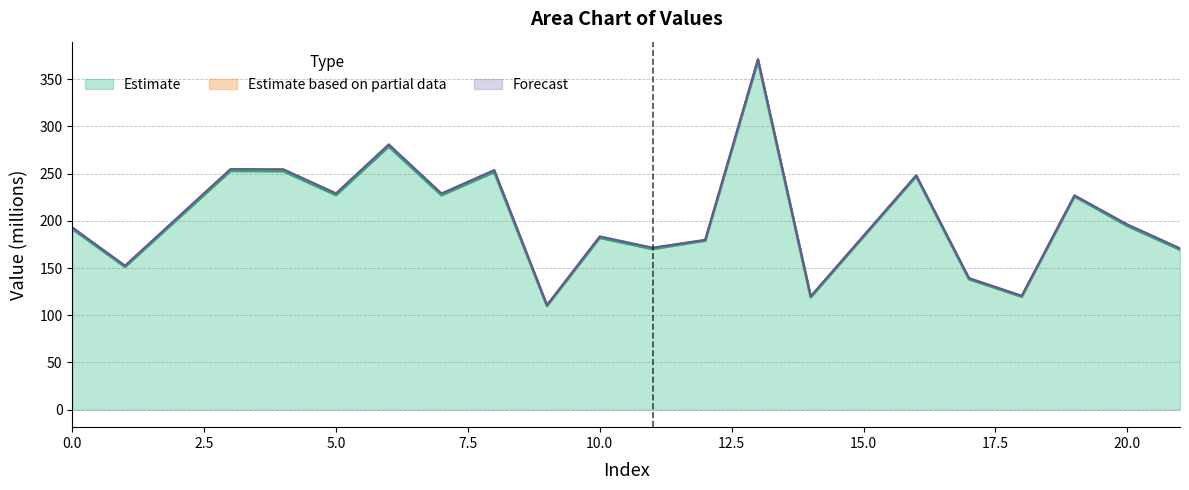

What is the lowest value of the Estimate series?

109.9